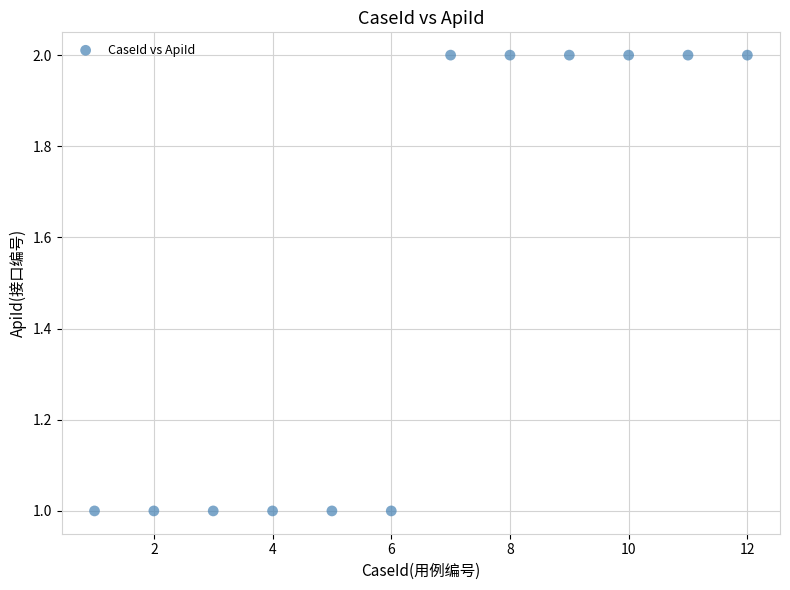

What is the range of X values (max minus min)?

11